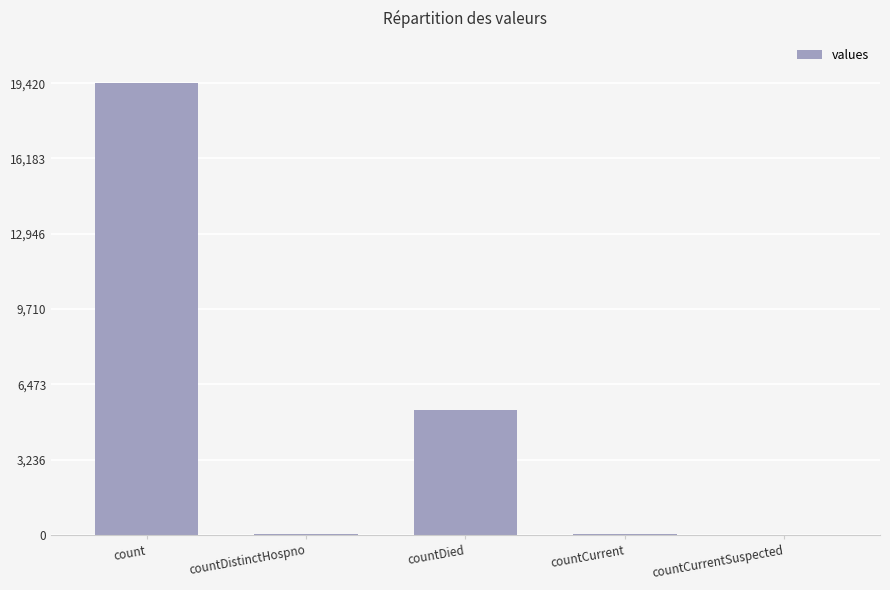

Is it true that the value at countDied is 5357?

True